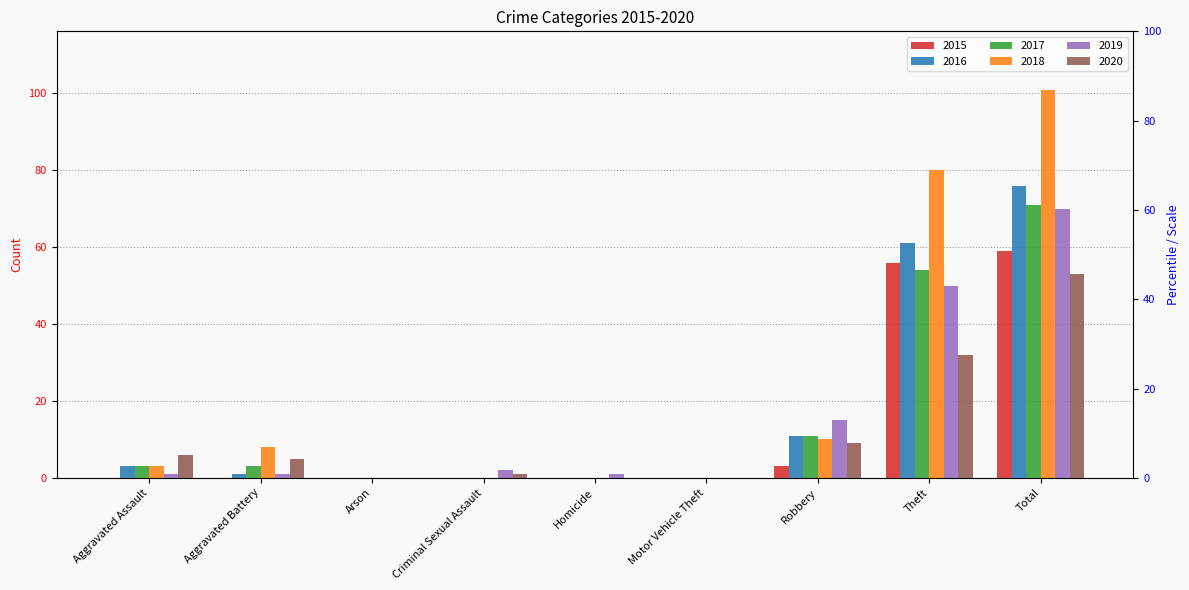

What is the value of the 2016 bar at the 7th from the left?

11